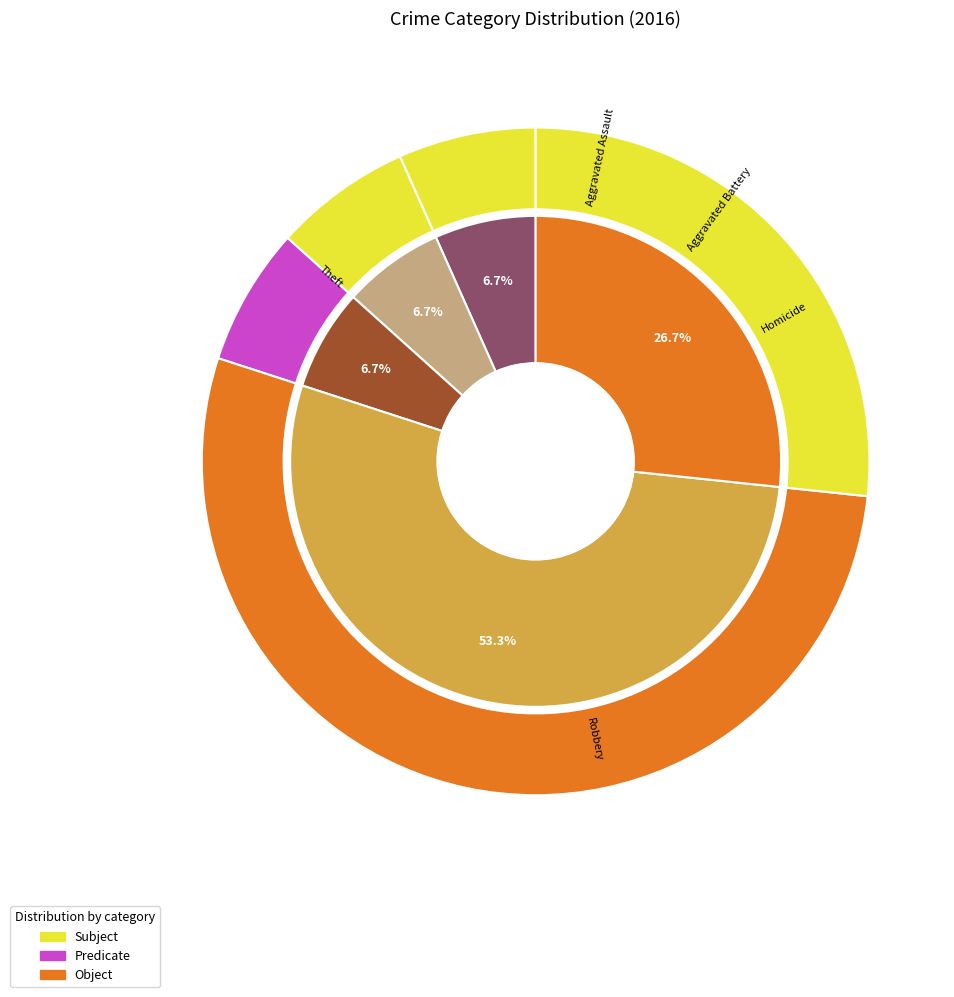

The Homicide slice represents 7% of the pie. True or false?

True